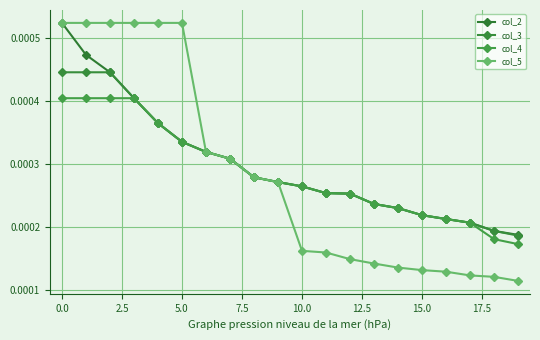

Count the number of data series in this chart.

4